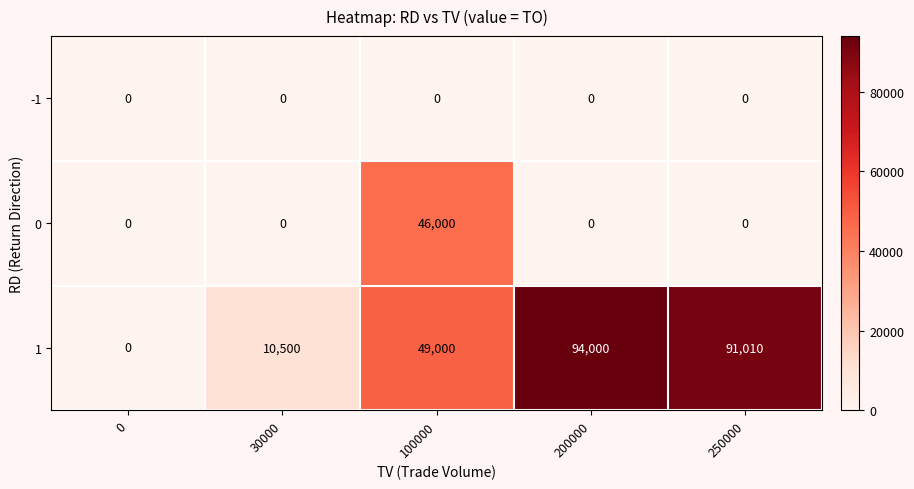

List the series in order of their peak value, lowest first.

-1, 0, 1